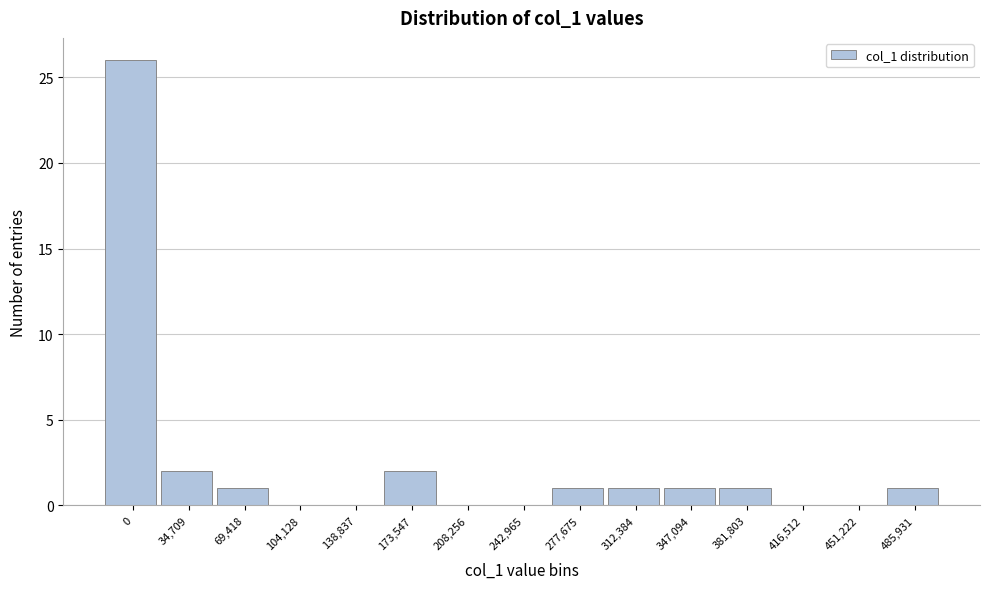

Reading left to right, list all the values displayed in this chart.

0=26	34,709=2	69,418=1	104,128=0	138,837=0	173,547=2	208,256=0	242,965=0	277,675=1	312,384=1	347,094=1	381,803=1	416,512=0	451,222=0	485,931=1